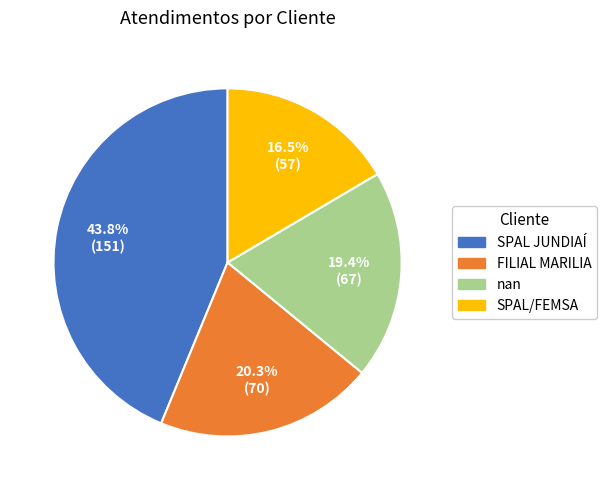

What is the smallest slice in the pie chart?

SPAL/FEMSA